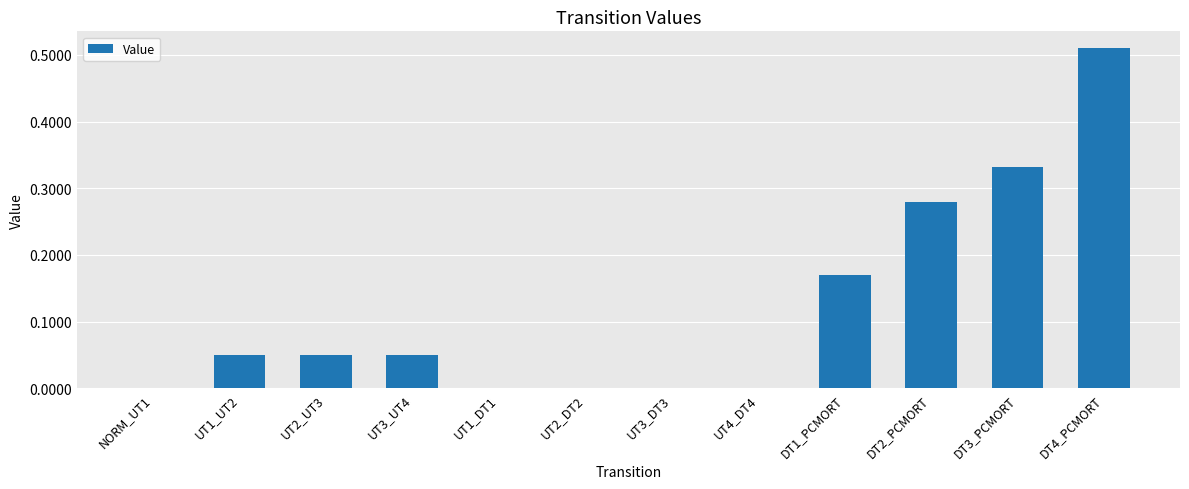

What is the sum of the values at DT4_PCMORT and UT1_UT2?

0.6